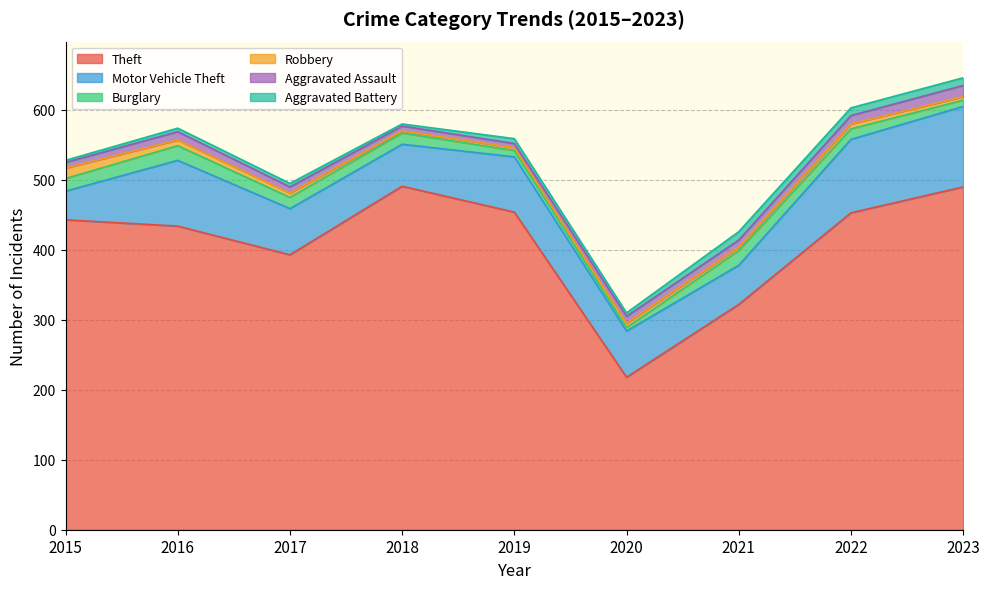

At which category is the sum across all series the highest?

2023